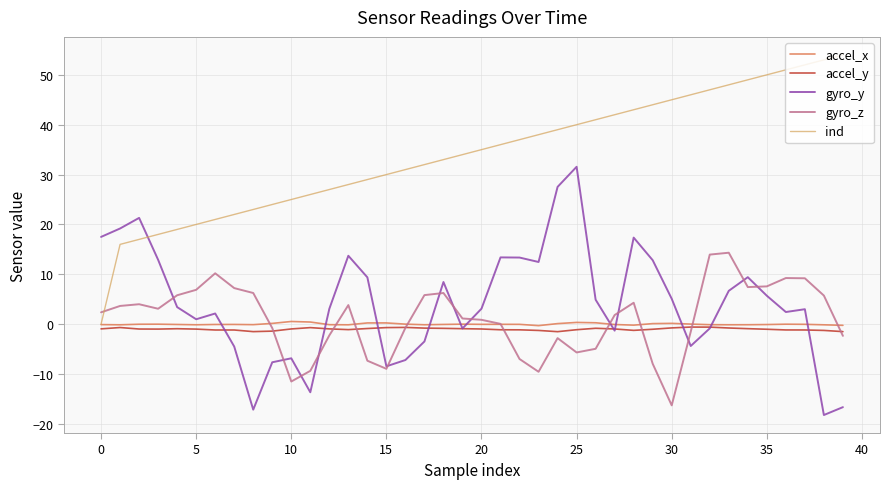

What is the minimum value shown in the chart?

-18.2